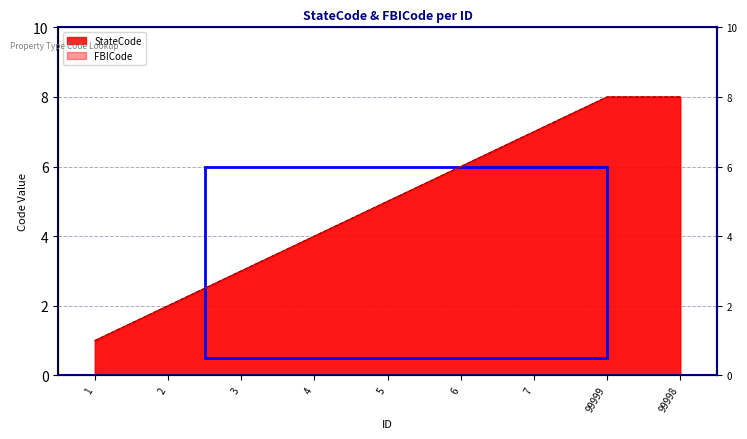

At which category does the chart reach its peak across all series?

99999